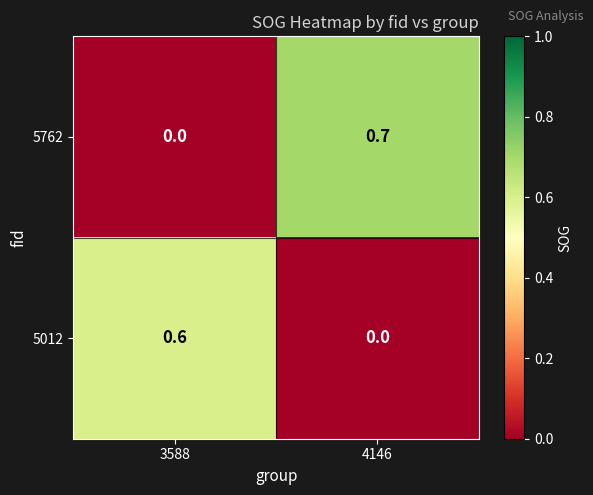

Rank the series by their maximum value, from lowest to highest.

5012, 5762